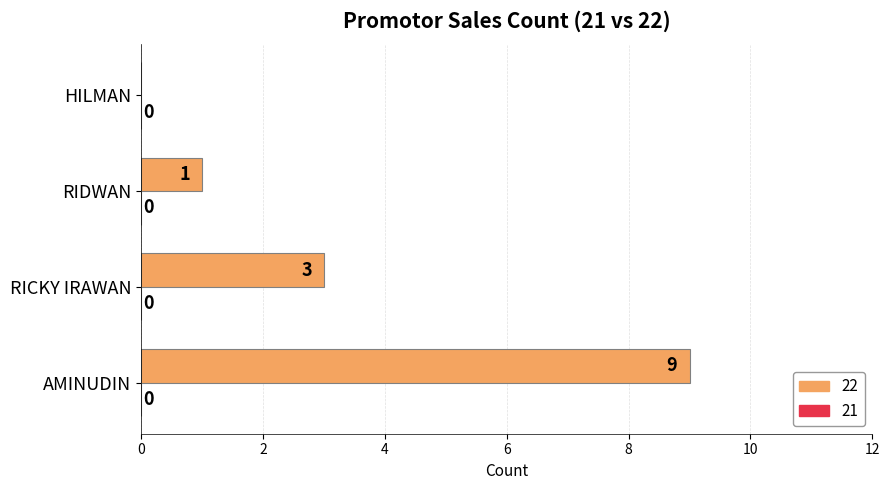

True or false: the data shows 9 at AMINUDIN.

True